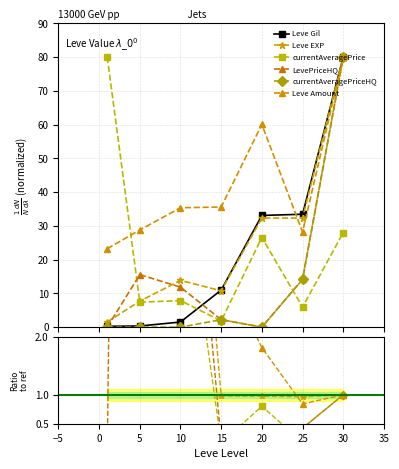

Which has a higher value, 25 or 10?

25